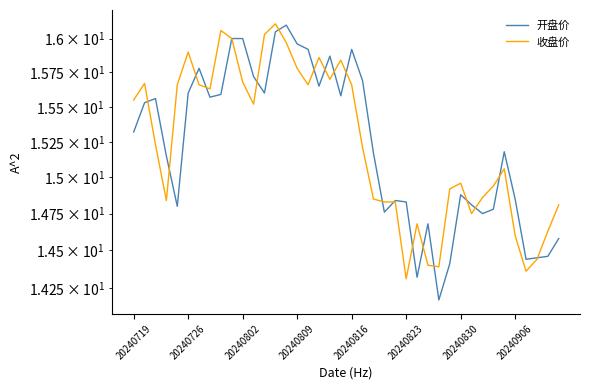

At which category is the sum across all series the highest?

13